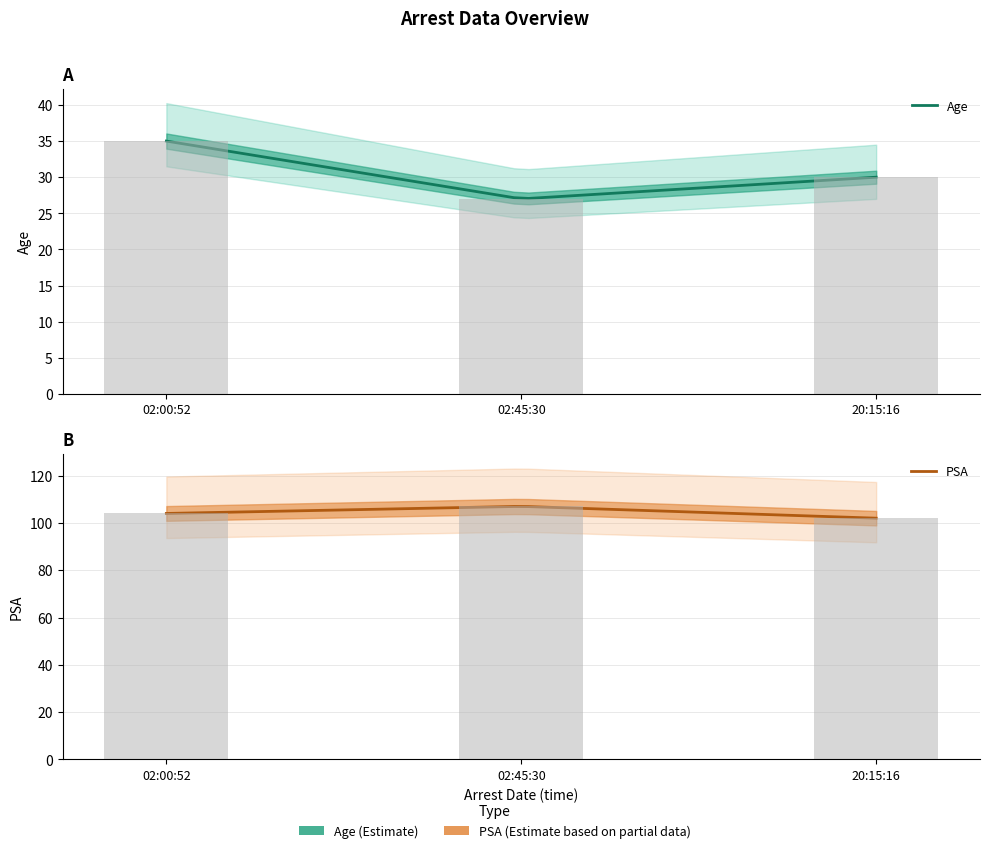

Which has a higher value, 02:45:30 or 02:00:52?

02:00:52